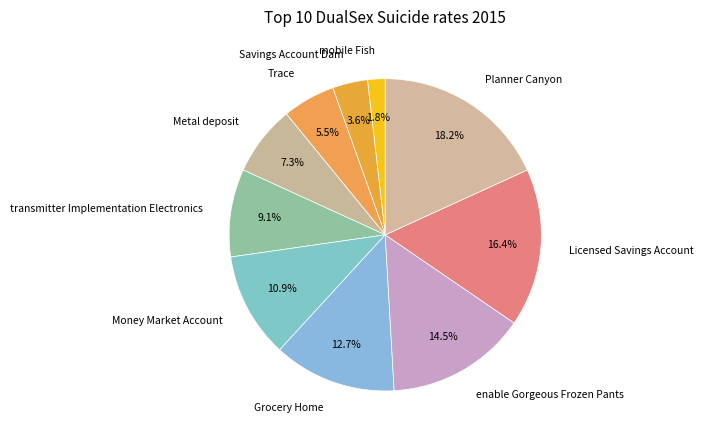

To the nearest percent, what is the difference between the Grocery Home and Trace slice percentages?

7%